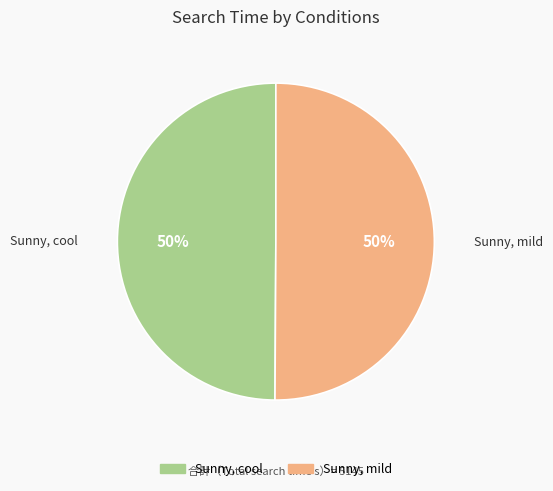

To the nearest percent, what portion does Sunny, mild represent?

50%